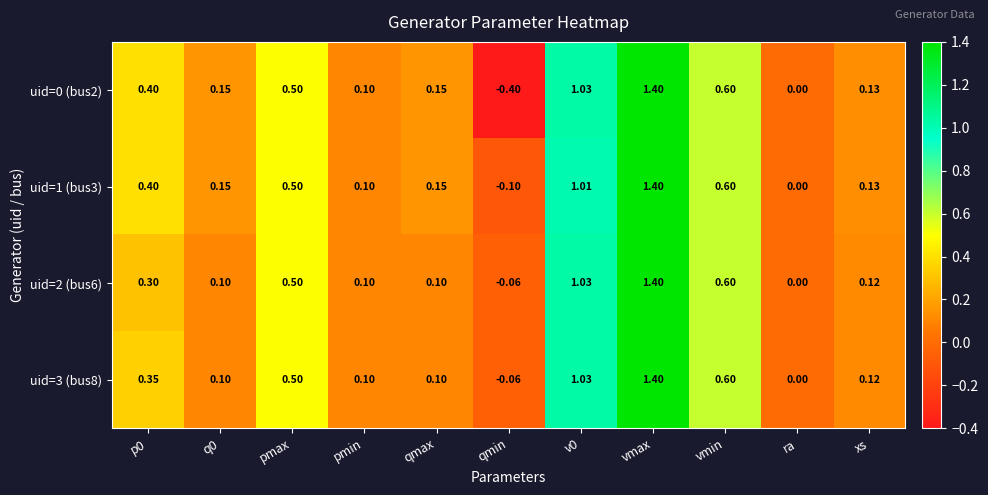

Which category has the lowest value in the uid=0 (bus2) series?

qmin